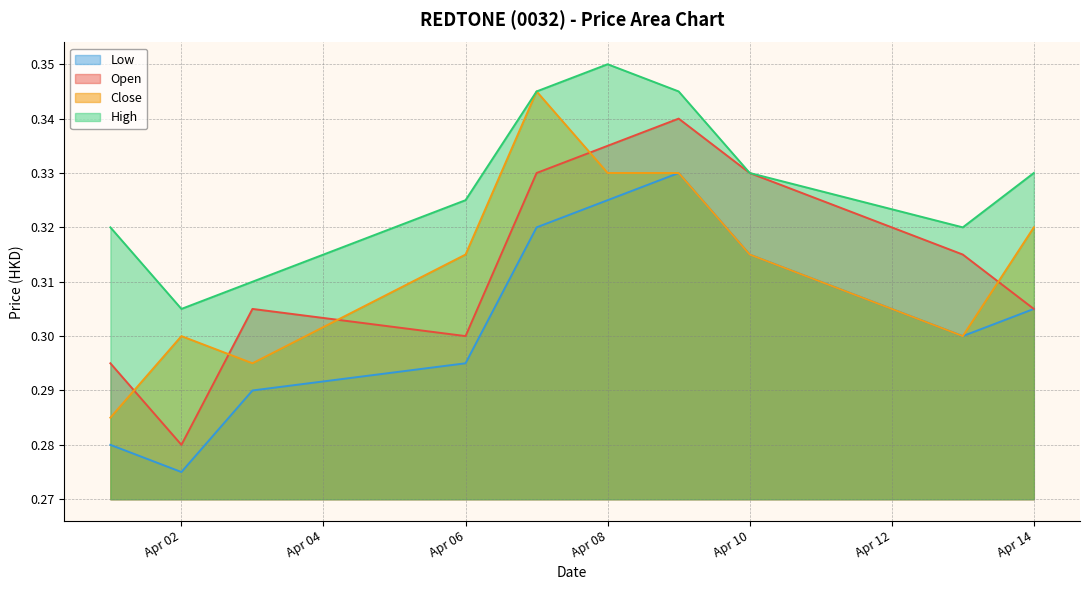

Reading right to left, list all the values displayed in this chart.

open: 0.3	0.3	0.3	0.3	0.3	0.3	0.3	0.3	0.3	0.3
high: 0.3	0.3	0.3	0.3	0.3	0.3	0.3	0.3	0.3	0.3
low: 0.3	0.3	0.3	0.3	0.3	0.3	0.3	0.3	0.3	0.3
close: 0.3	0.3	0.3	0.3	0.3	0.3	0.3	0.3	0.3	0.3